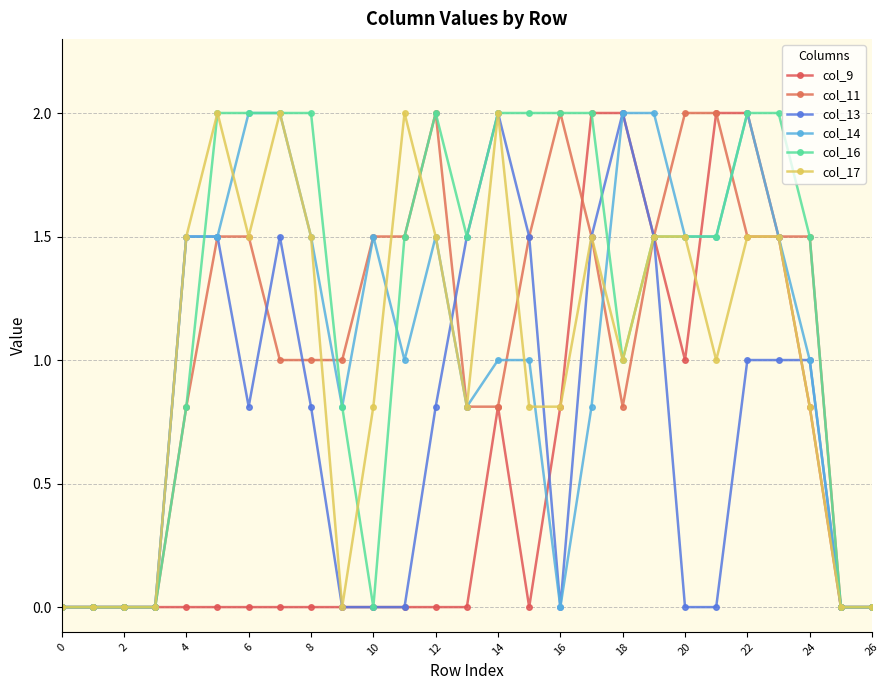

Reading left to right, what are all the values shown in this chart?

col_9: 0.0	0.0	0.0	0.0	0.0	0.0	0.0	0.0	0.0	0.0	0.0	0.0	0.0	0.0	0.8	0.0	0.8	2.0	2.0	1.5	1.0	2.0	2.0	1.5	0.8	0.0	0.0
col_11: 0.0	0.0	0.0	0.0	0.8	1.5	1.5	1.0	1.0	1.0	1.5	1.5	2.0	0.8	0.8	1.5	2.0	1.5	0.8	1.5	2.0	2.0	1.5	1.5	1.5	0.0	0.0
col_13: 0.0	0.0	0.0	0.0	1.5	1.5	0.8	1.5	0.8	0.0	0.0	0.0	0.8	1.5	2.0	1.5	0.0	1.5	2.0	1.5	0.0	0.0	1.0	1.0	1.0	0.0	0.0
col_14: 0.0	0.0	0.0	0.0	1.5	1.5	2.0	2.0	1.5	0.8	1.5	1.0	1.5	0.8	1.0	1.0	0.0	0.8	2.0	2.0	1.5	1.5	2.0	1.5	1.0	0.0	0.0
col_16: 0.0	0.0	0.0	0.0	0.8	2.0	2.0	2.0	2.0	0.8	0.0	1.5	2.0	1.5	2.0	2.0	2.0	2.0	1.0	1.5	1.5	1.5	2.0	2.0	1.5	0.0	0.0
col_17: 0.0	0.0	0.0	0.0	1.5	2.0	1.5	2.0	1.5	0.0	0.8	2.0	1.5	0.8	2.0	0.8	0.8	1.5	1.0	1.5	1.5	1.0	1.5	1.5	0.8	0.0	0.0